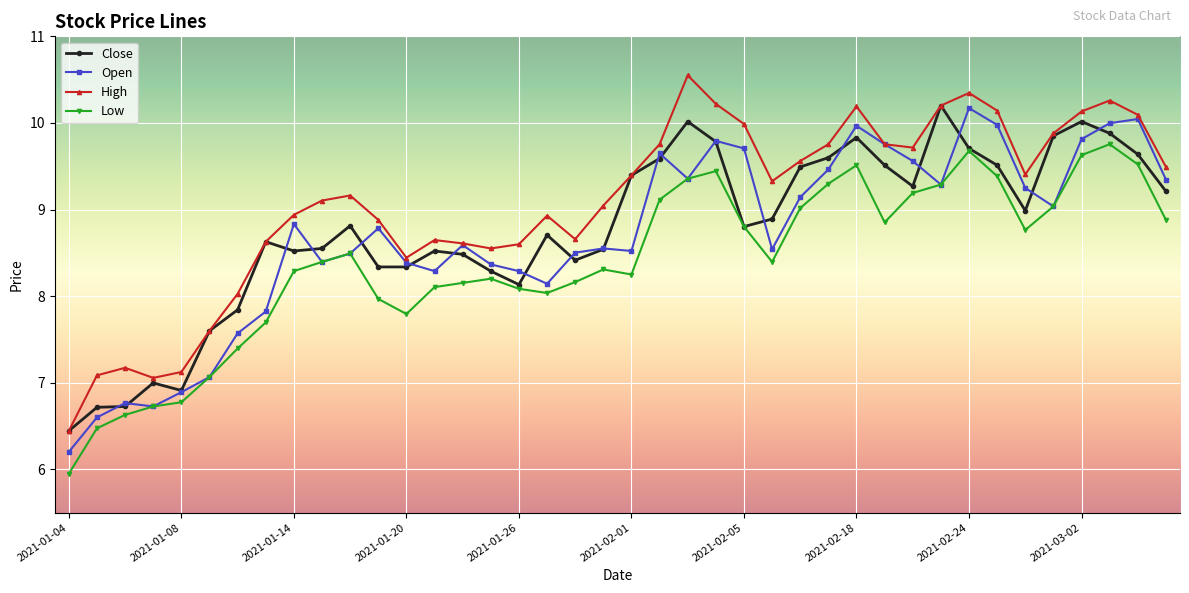

In Open, how many points are lower than both neighbors (excluding endpoints)?

9